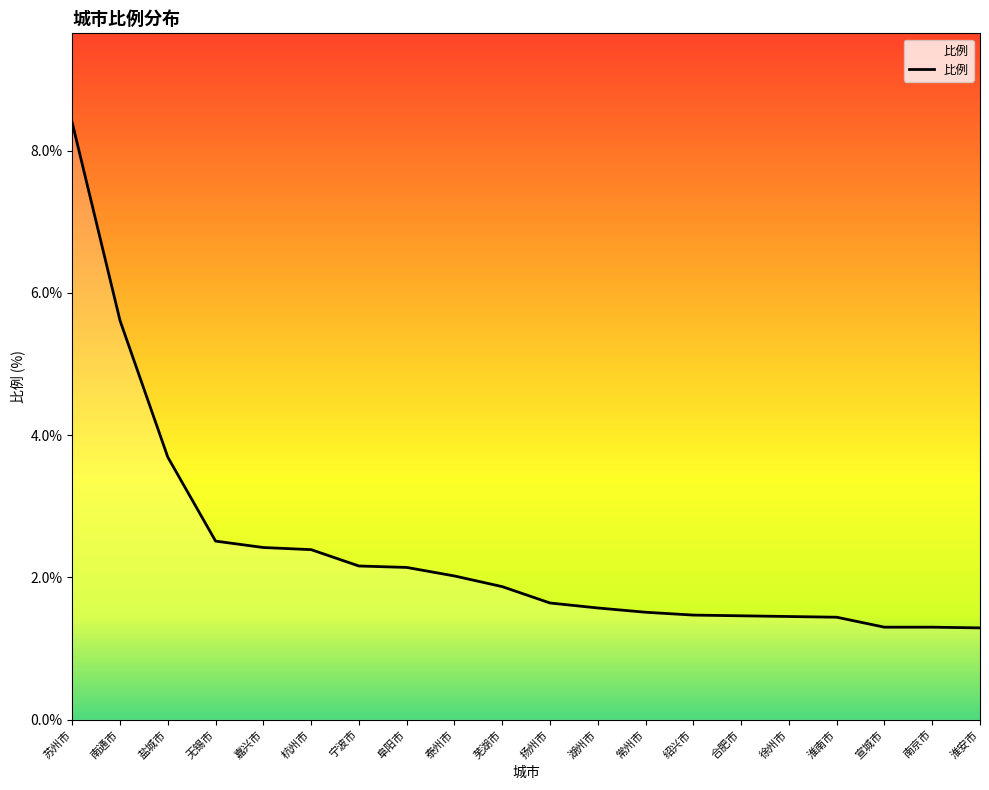

Does the chart display data point markers on the line(s)?

No